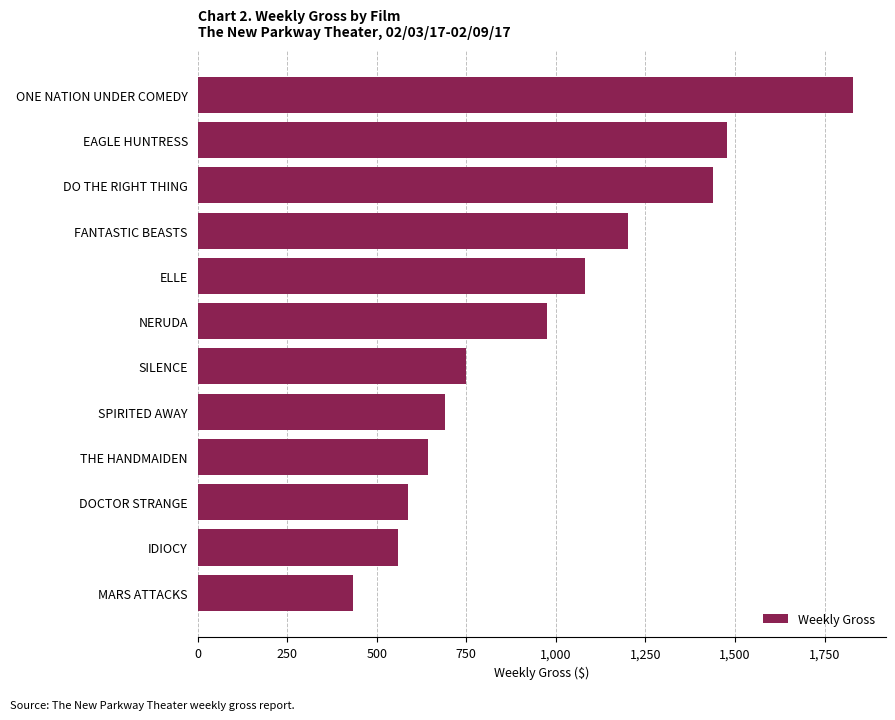

What is the average value?

972